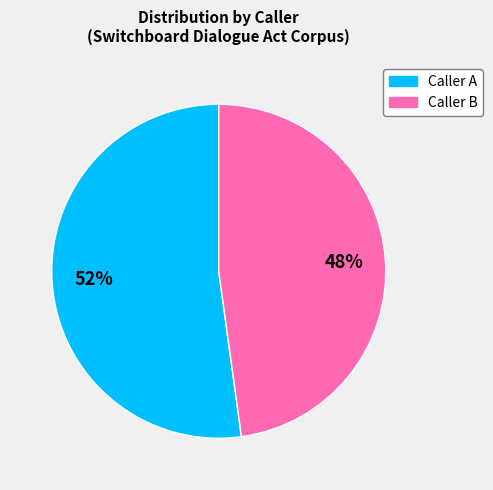

To the nearest percent, what percentage of the pie is Caller B?

48%